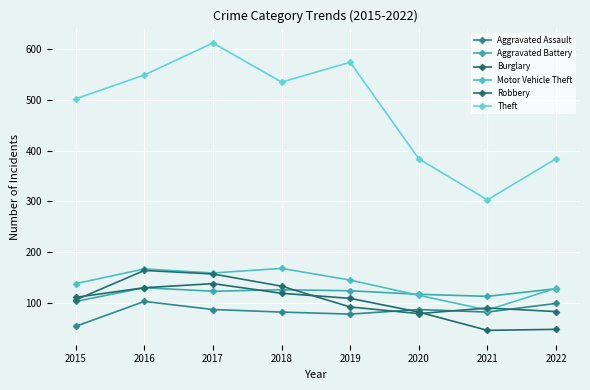

What are all the series names shown in the legend?

Aggravated Assault, Aggravated Battery, Burglary, Motor Vehicle Theft, Robbery, Theft